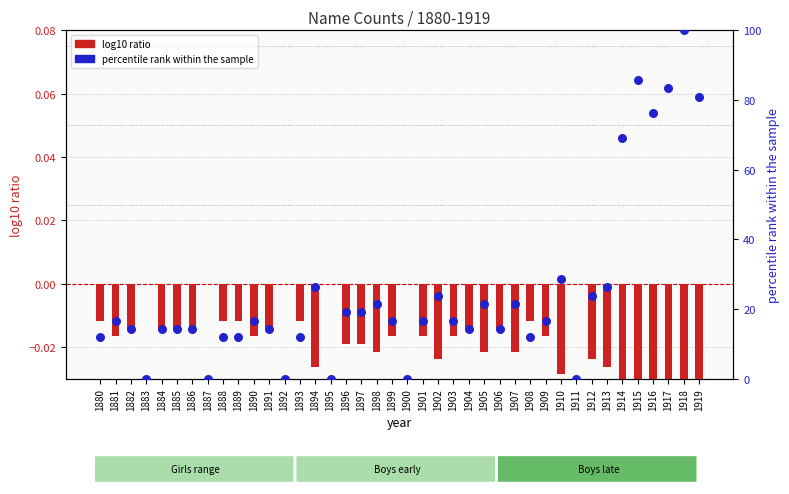

Which series contains the highest Y value?

percentile rank within the sample